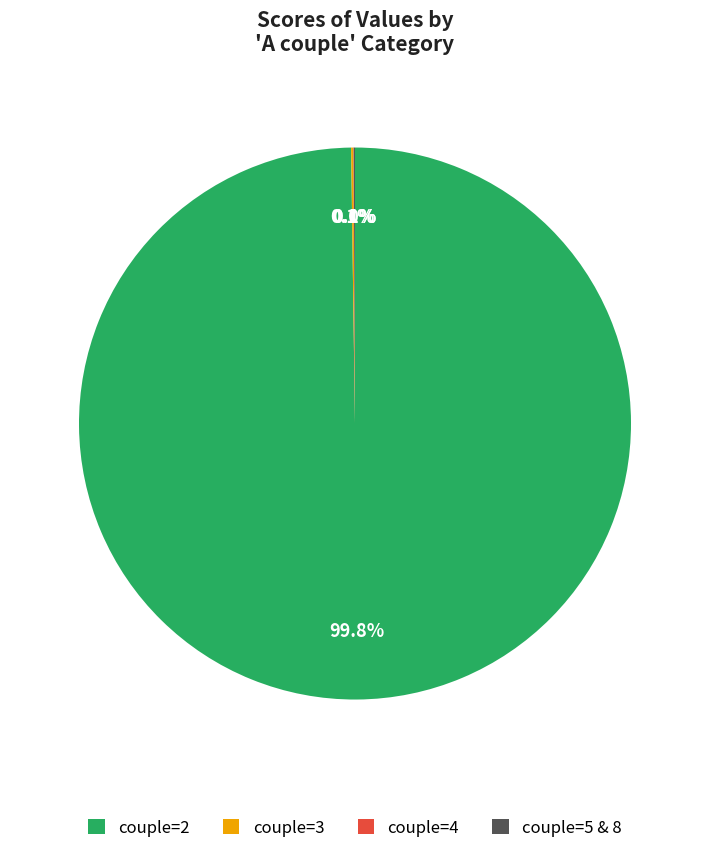

What portion of the pie excludes couple=2?

0.2%